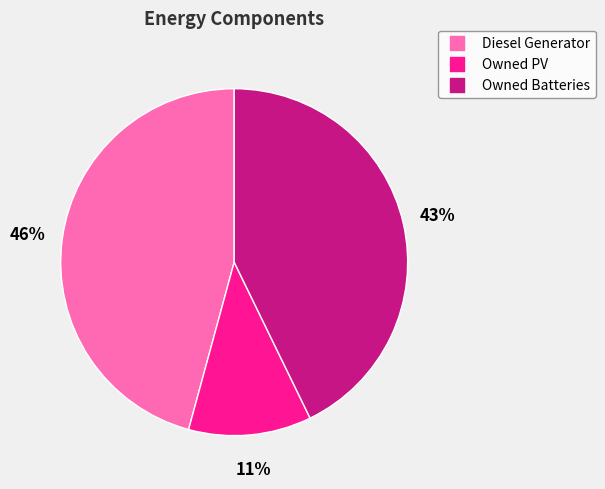

How many slices are in this pie chart?

3